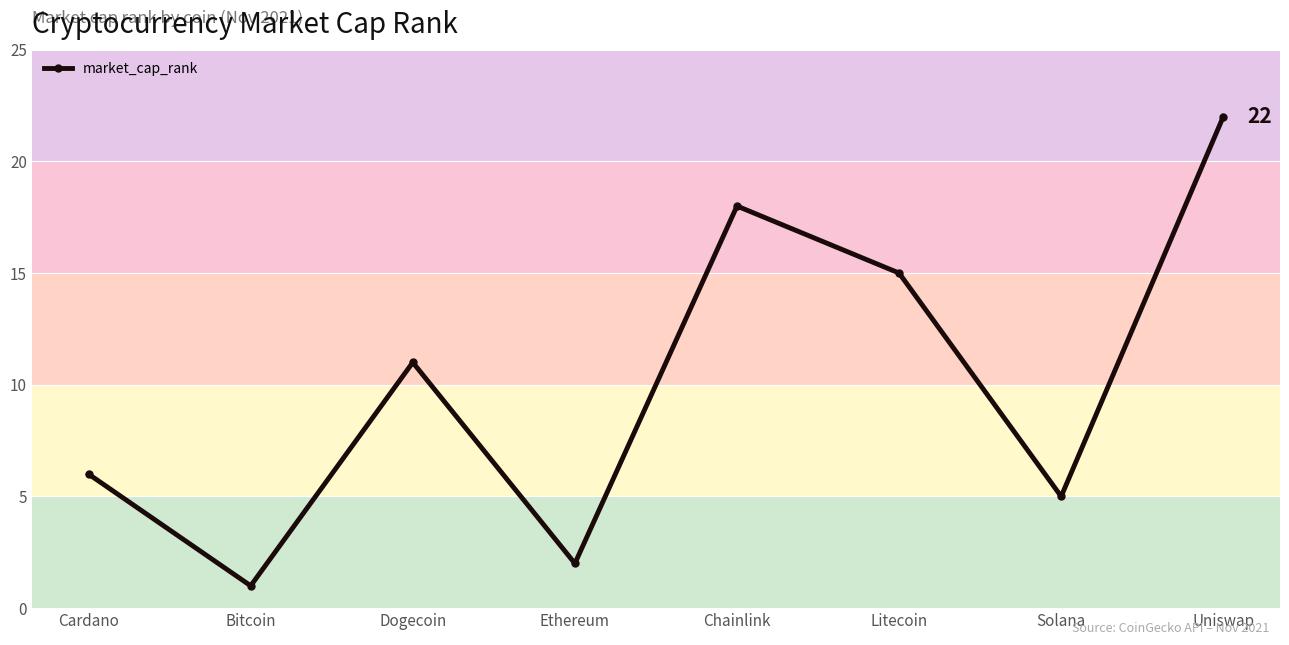

Approximately how many times larger is the value at Litecoin compared to Chainlink?

0.8